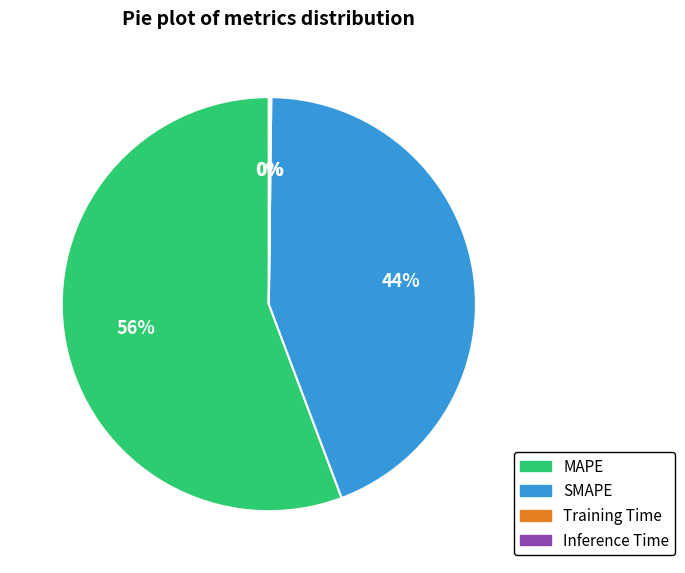

To the nearest percent, what portion does MAPE represent?

56%